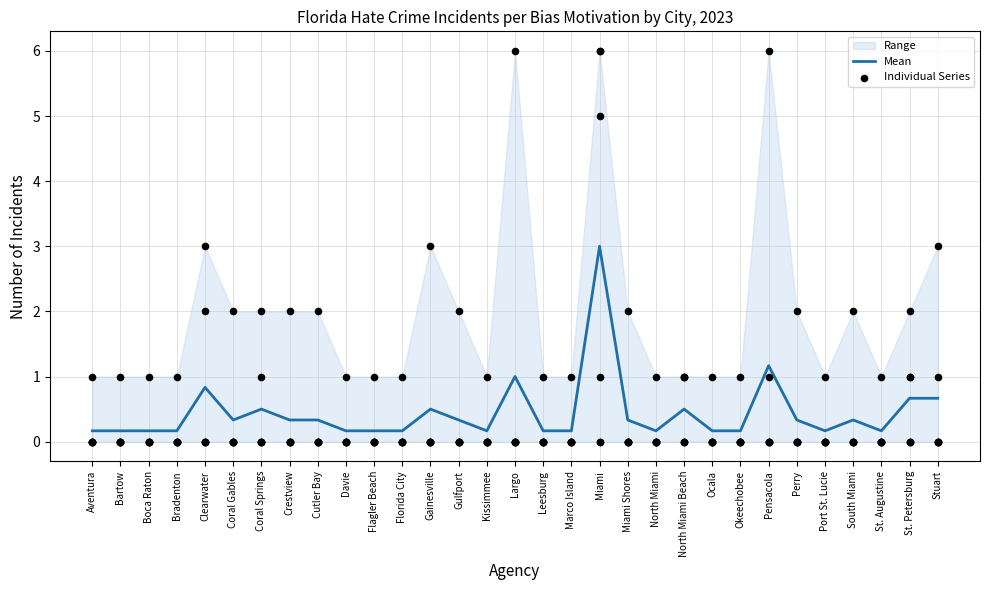

At how many categories does at least one series exceed 0?

31